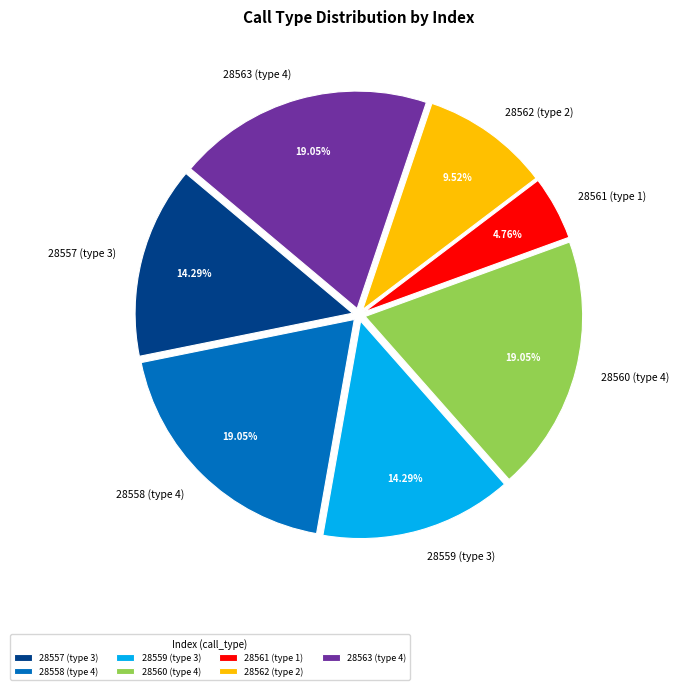

Do 28563 (type 4) and 28561 (type 1) together represent more than half of the pie?

No